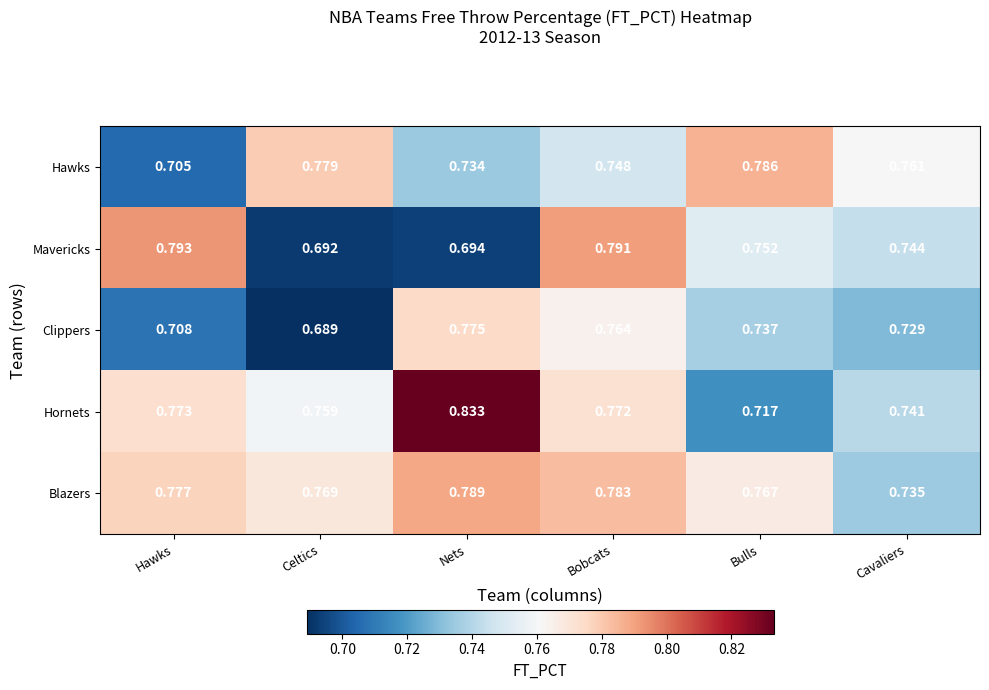

What is the total value across all series at Hawks?

3.8